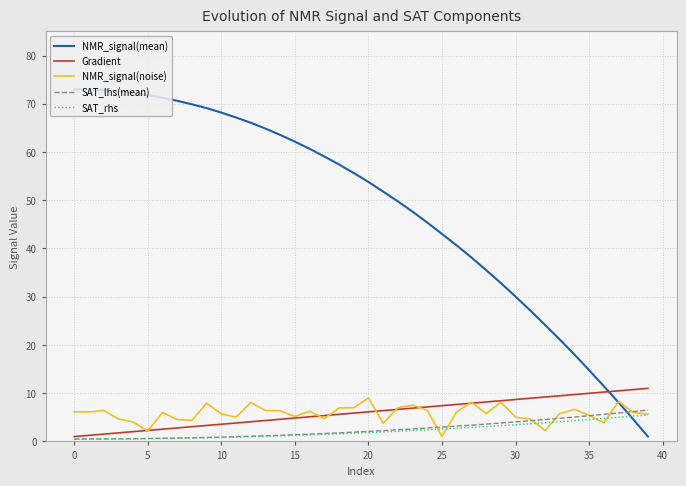

Which series has the widest spread of values?

NMR_signal(mean)